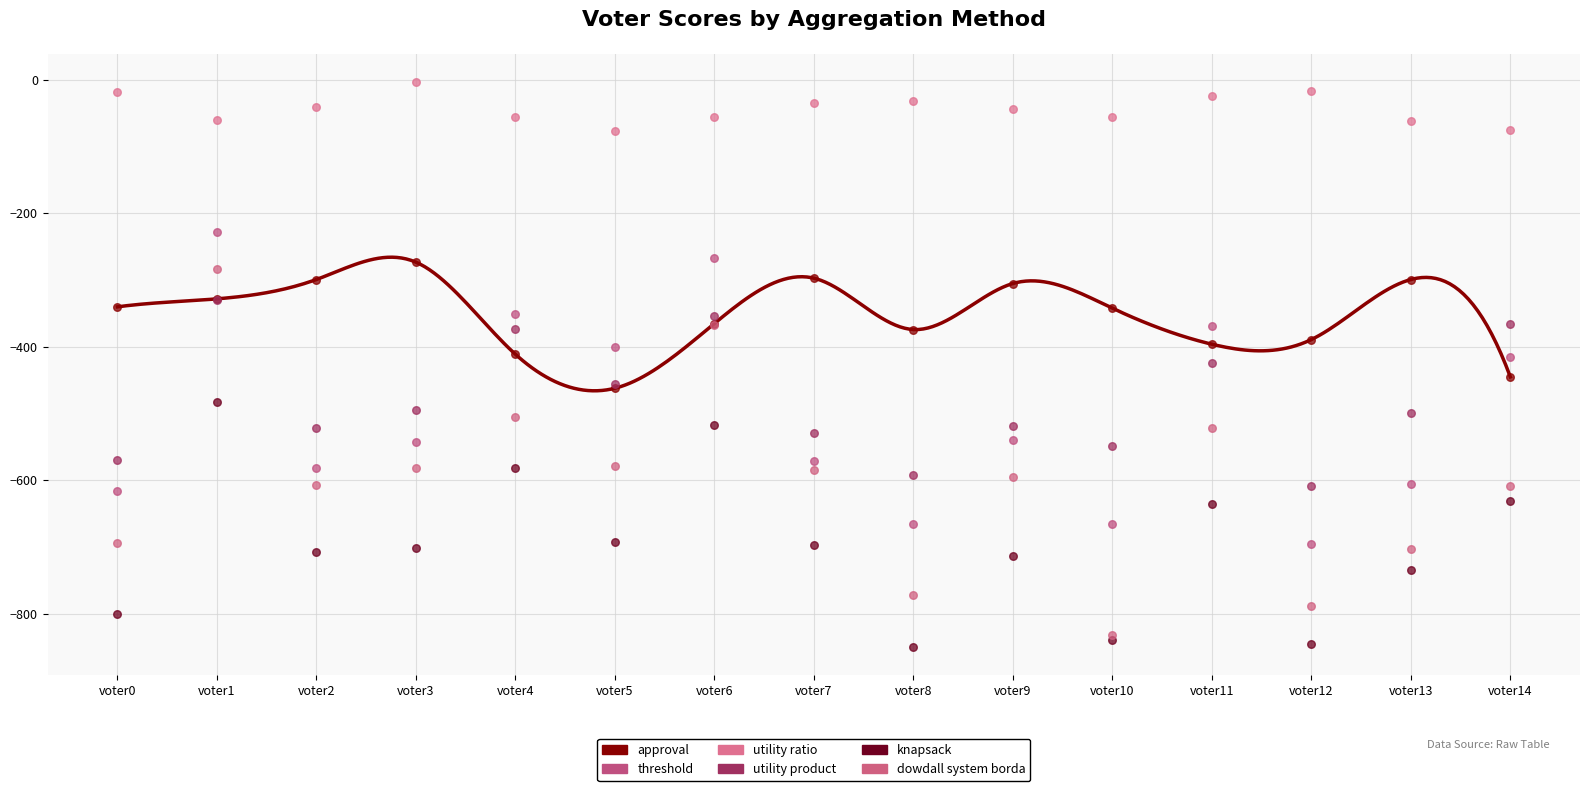

At how many categories does at least one series exceed -303?

15